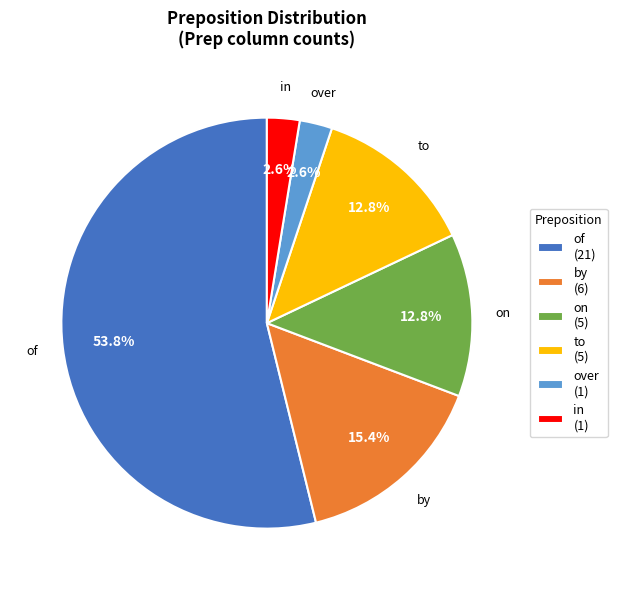

How many slices are in this pie chart?

6